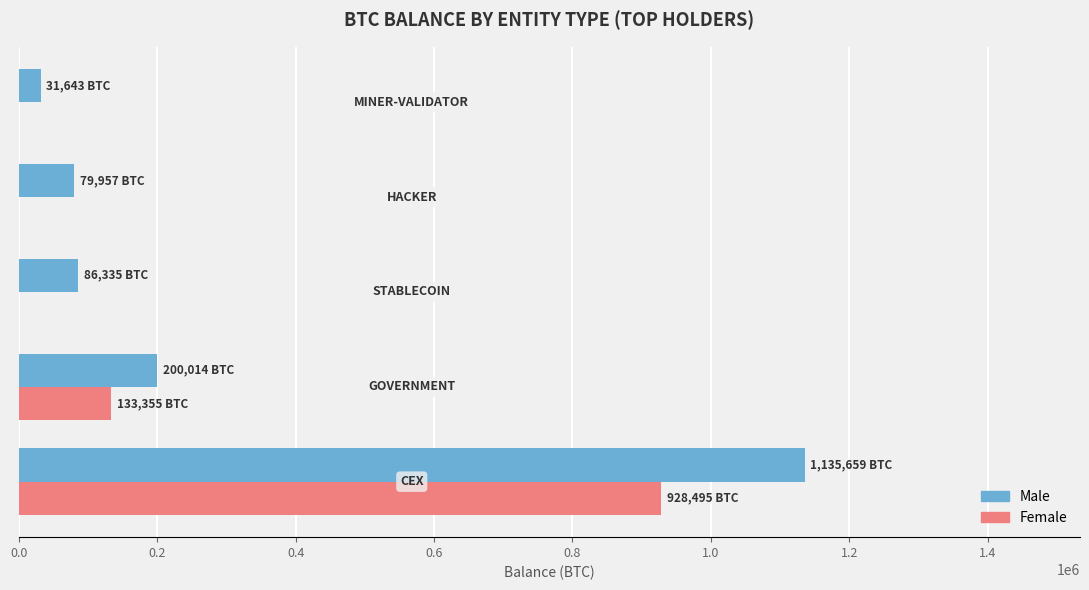

What is the highest value of the Male series?

1135659.5